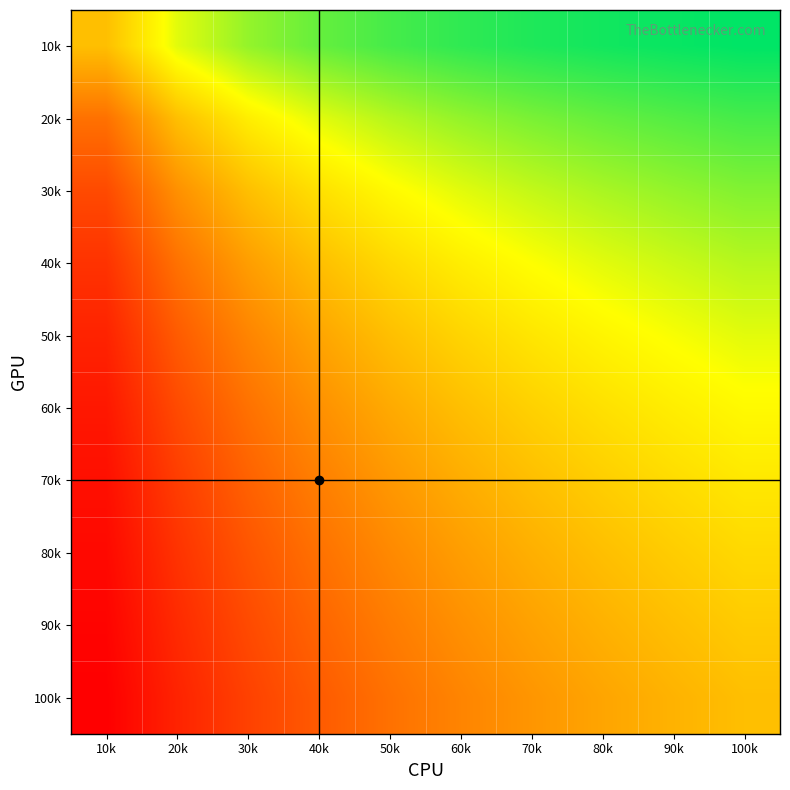

Reading left to right, list all the values displayed in this chart.

10k: 10k=0.5	20k=0.7	30k=0.8	40k=0.8	50k=0.8	60k=0.9	70k=0.9	80k=0.9	90k=0.9	100k=0.9
20k: 10k=0.3	20k=0.5	30k=0.6	40k=0.7	50k=0.7	60k=0.8	70k=0.8	80k=0.8	90k=0.8	100k=0.8
30k: 10k=0.2	20k=0.4	30k=0.5	40k=0.6	50k=0.6	60k=0.7	70k=0.7	80k=0.7	90k=0.8	100k=0.8
40k: 10k=0.2	20k=0.3	30k=0.4	40k=0.5	50k=0.6	60k=0.6	70k=0.6	80k=0.7	90k=0.7	100k=0.7
50k: 10k=0.2	20k=0.3	30k=0.4	40k=0.4	50k=0.5	60k=0.5	70k=0.6	80k=0.6	90k=0.6	100k=0.7
60k: 10k=0.1	20k=0.2	30k=0.3	40k=0.4	50k=0.5	60k=0.5	70k=0.5	80k=0.6	90k=0.6	100k=0.6
70k: 10k=0.1	20k=0.2	30k=0.3	40k=0.4	50k=0.4	60k=0.5	70k=0.5	80k=0.5	90k=0.6	100k=0.6
80k: 10k=0.1	20k=0.2	30k=0.3	40k=0.3	50k=0.4	60k=0.4	70k=0.5	80k=0.5	90k=0.5	100k=0.6
90k: 10k=0.1	20k=0.2	30k=0.2	40k=0.3	50k=0.4	60k=0.4	70k=0.4	80k=0.5	90k=0.5	100k=0.5
100k: 10k=0.1	20k=0.2	30k=0.2	40k=0.3	50k=0.3	60k=0.4	70k=0.4	80k=0.4	90k=0.5	100k=0.5